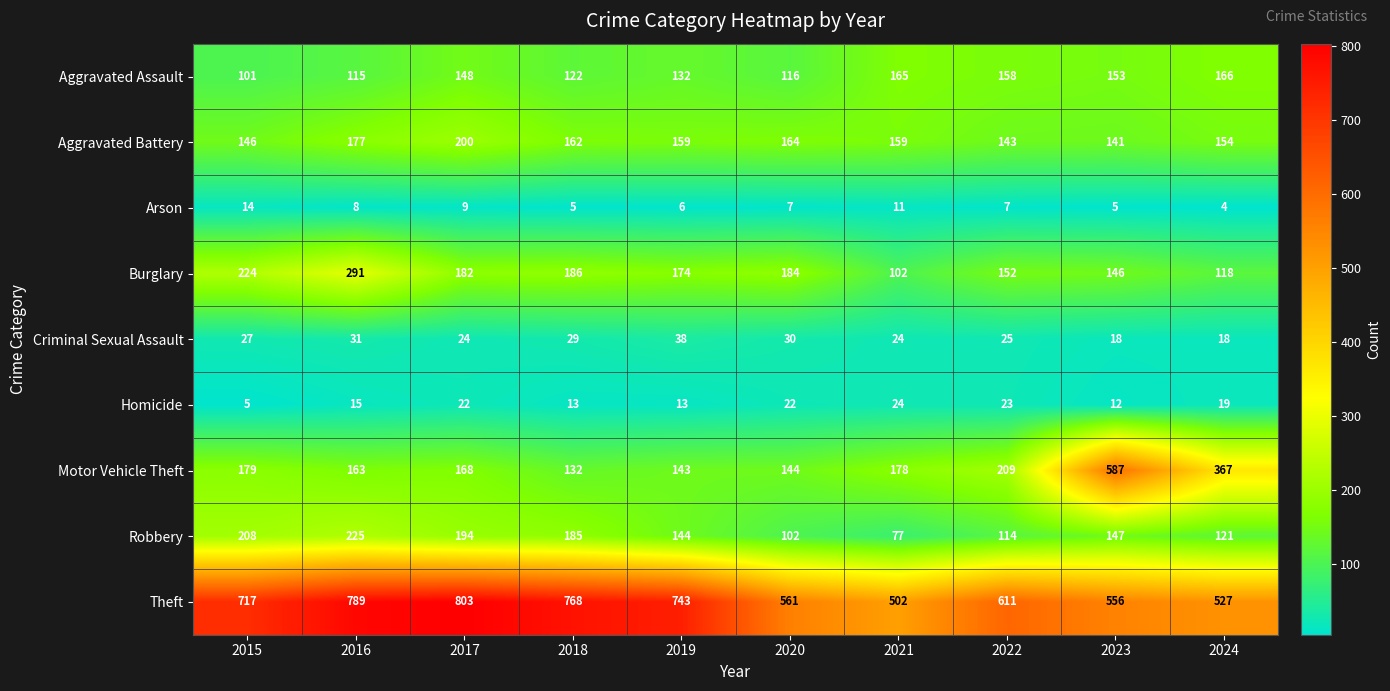

The Robbery series shows 45 at 2017. True or false?

False